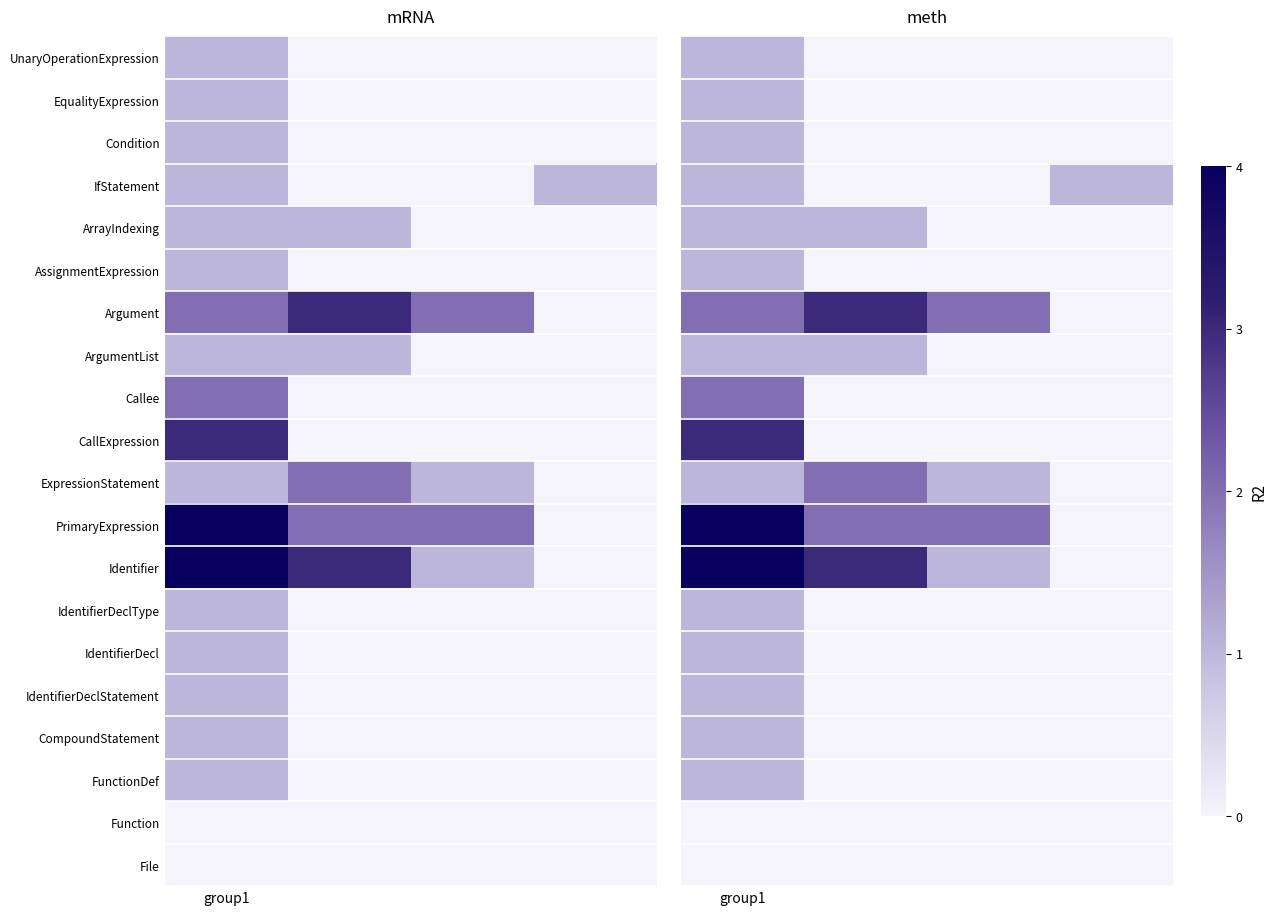

Which label corresponds to the largest value in the chart?

group1